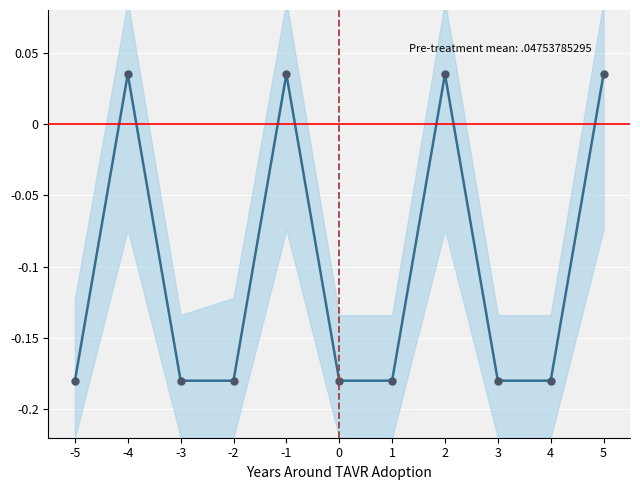

Rank the categories by value from highest to lowest.

-4, -1, 2, 5, -5, -3, -2, 0, 1, 3, 4